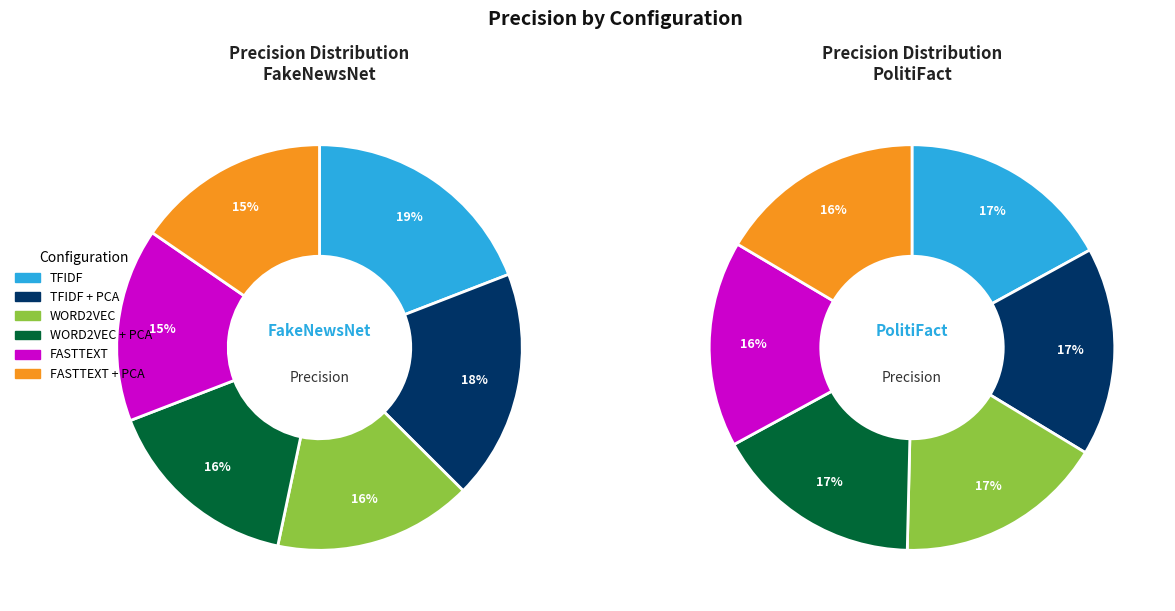

To the nearest percent, what is the combined percentage of WORD2VEC and TFIDF + PCA?

34%